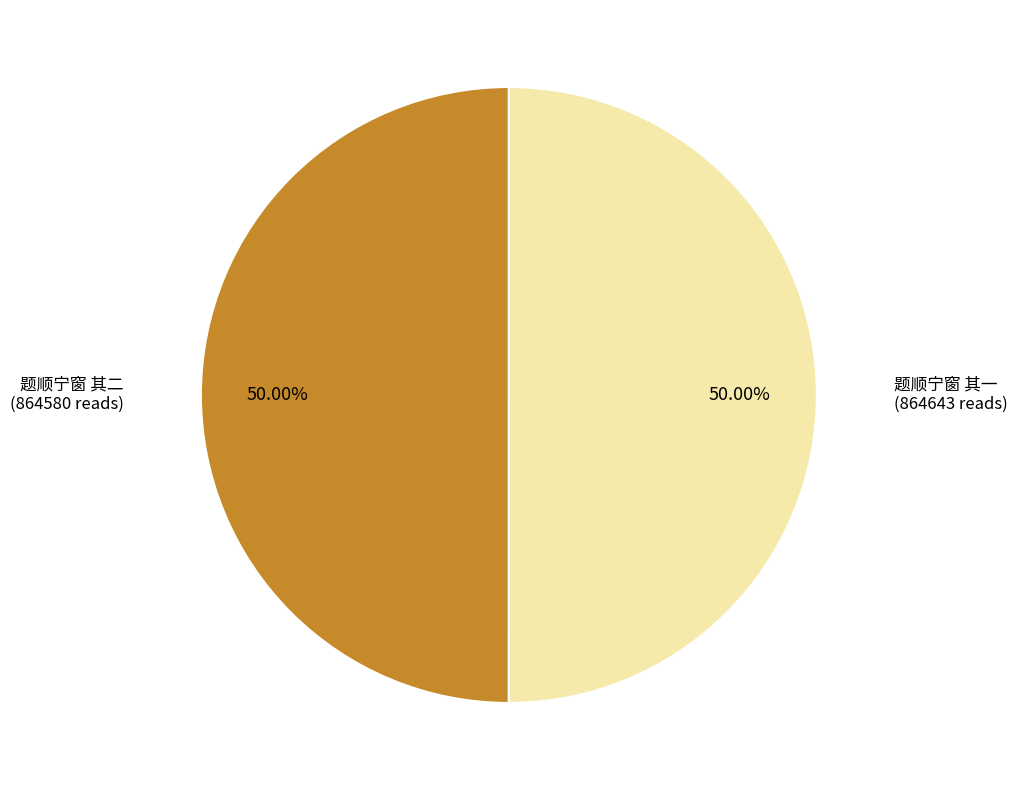

To the nearest percent, what portion does 题顺宁窗 其一 represent?

50%